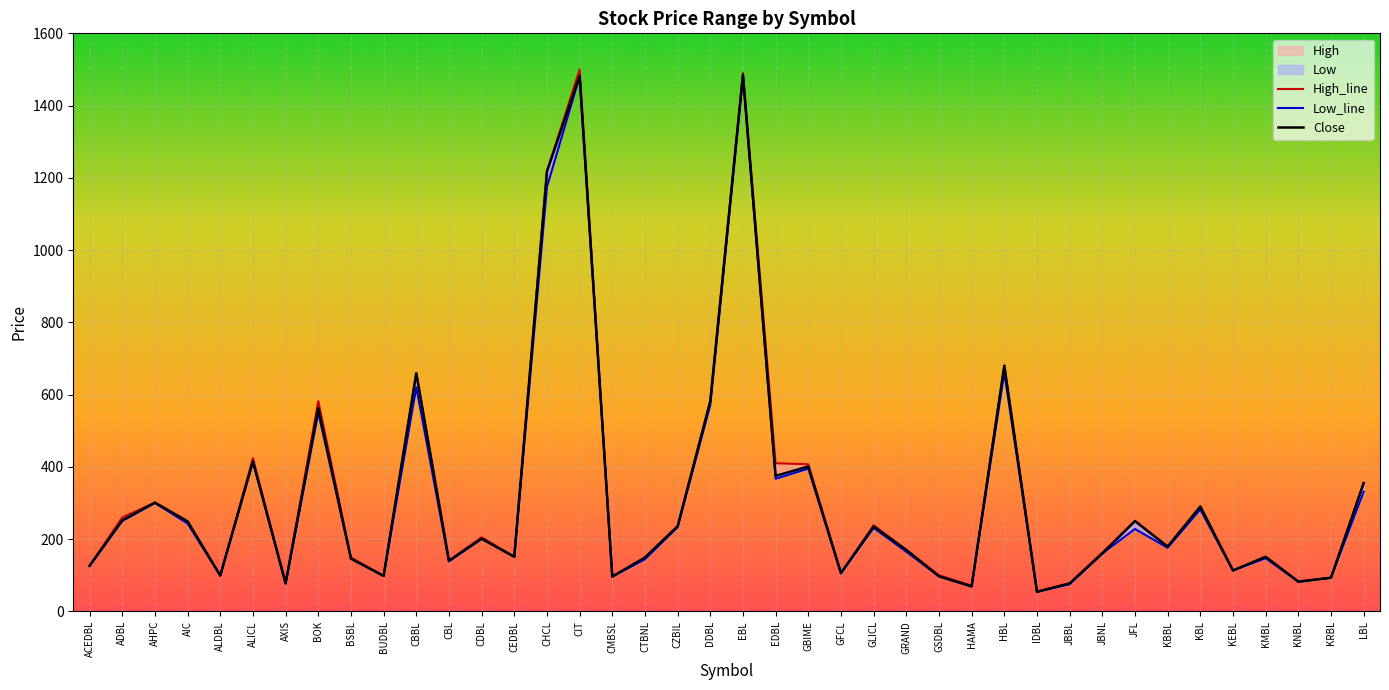

What is the value of the Low_line point at the 18th from the left?

144